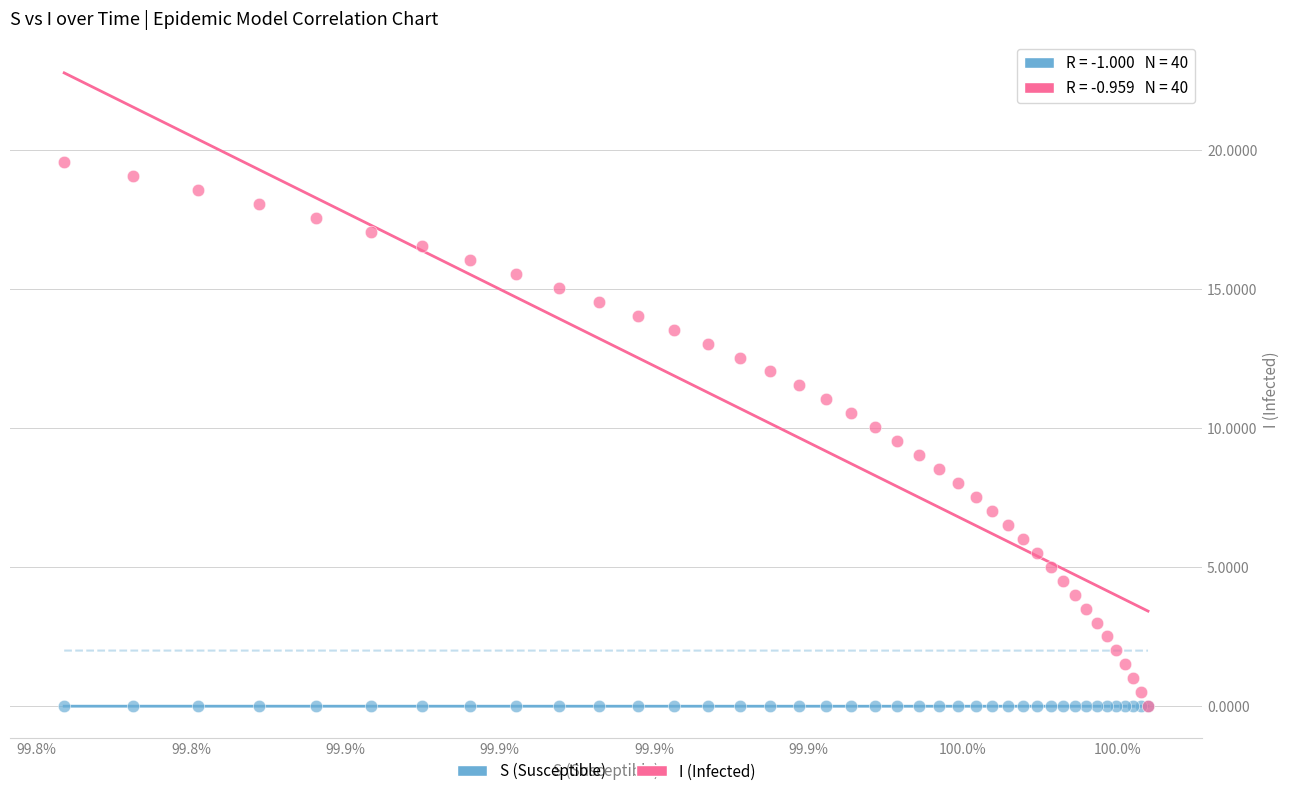

What are all the series names shown in the legend?

S (Susceptible), I (Infected)